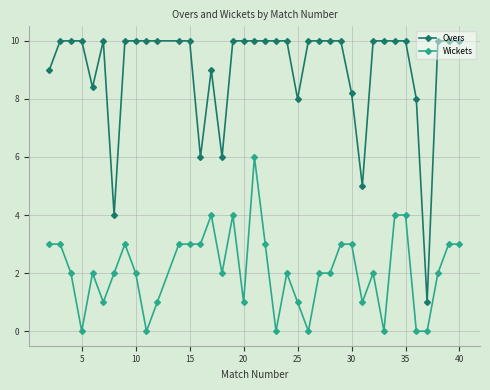

True or false: Overs and Wickets cross at least once.

False